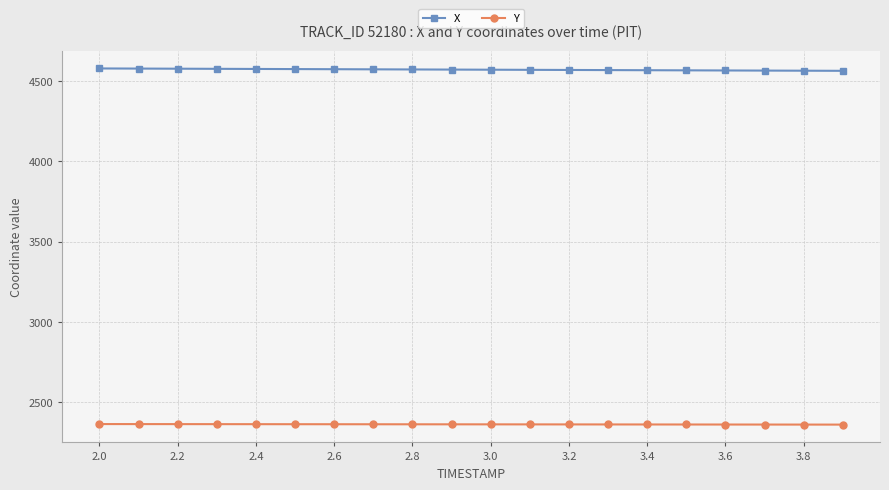

What is the smallest value displayed?

2362.5